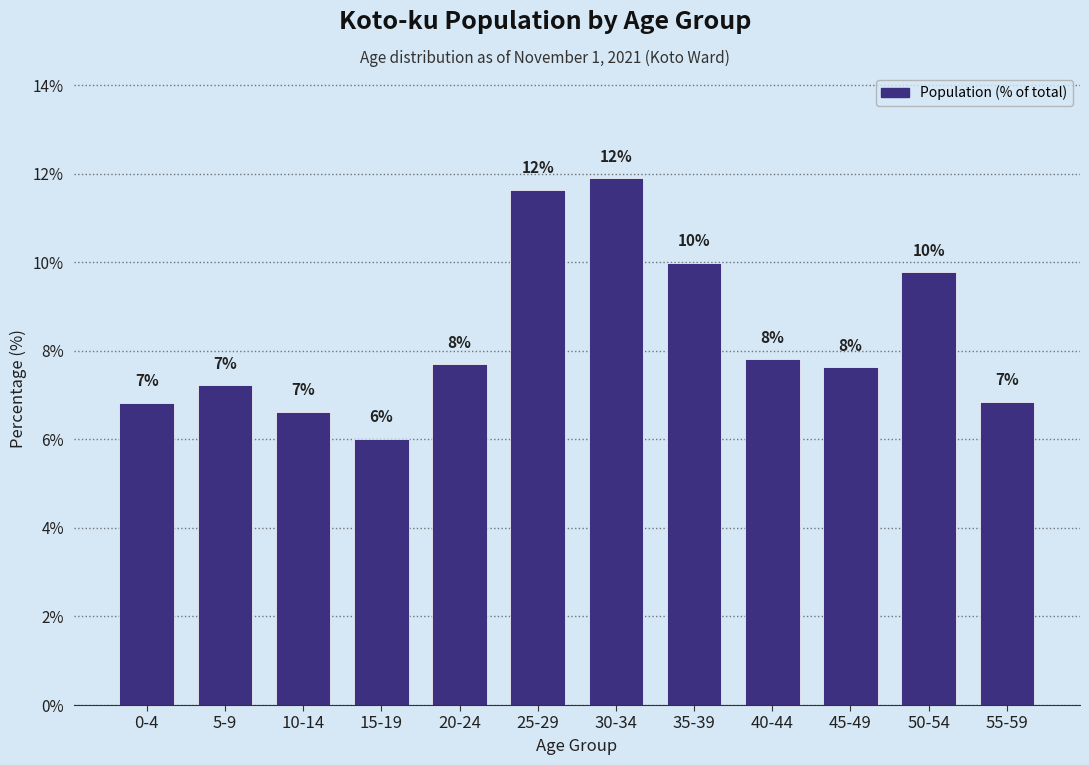

Does the chart contain any negative values?

No